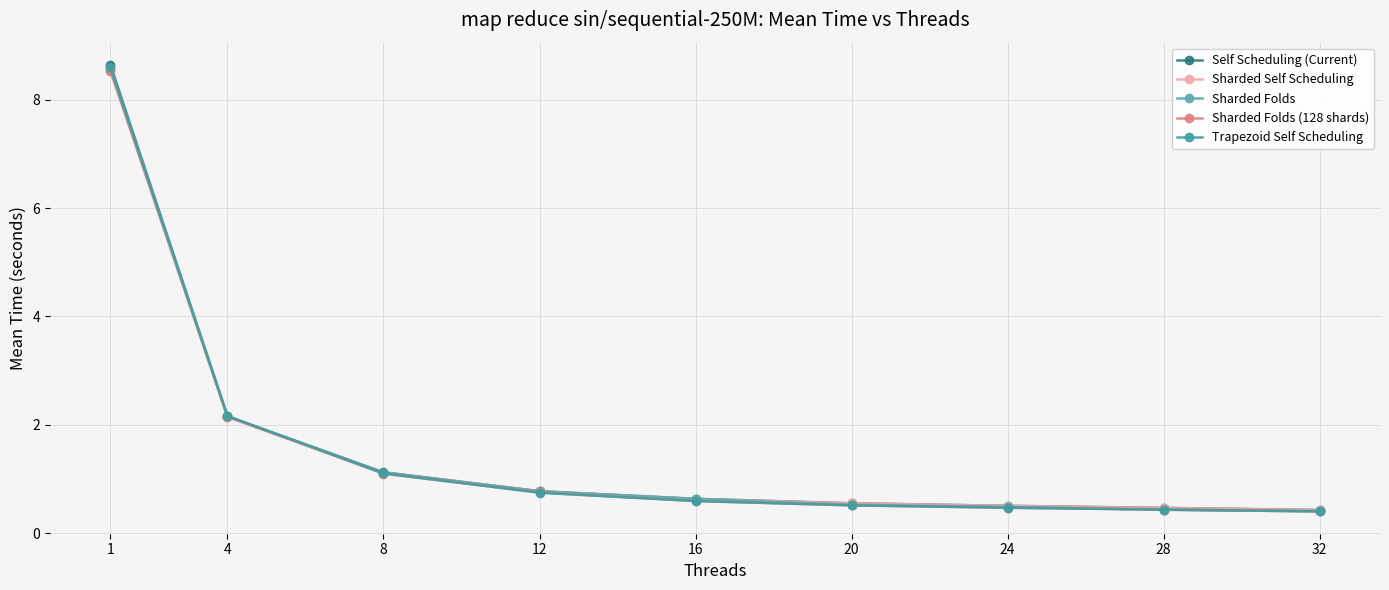

What is the difference between the second highest and minimum values in the Sharded Self Scheduling series?

1.7